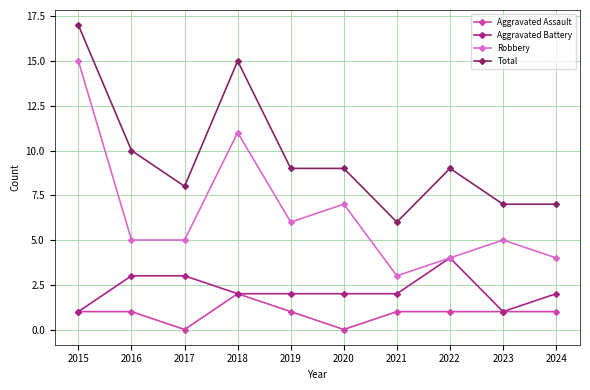

What is the sum of the Aggravated Battery values at 2018 and 2019?

4